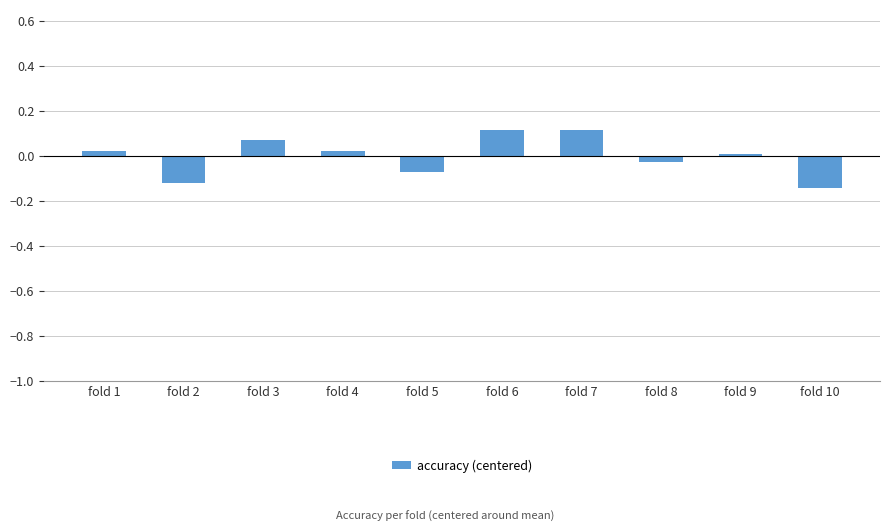

What is the difference between the maximum and minimum values?

0.3